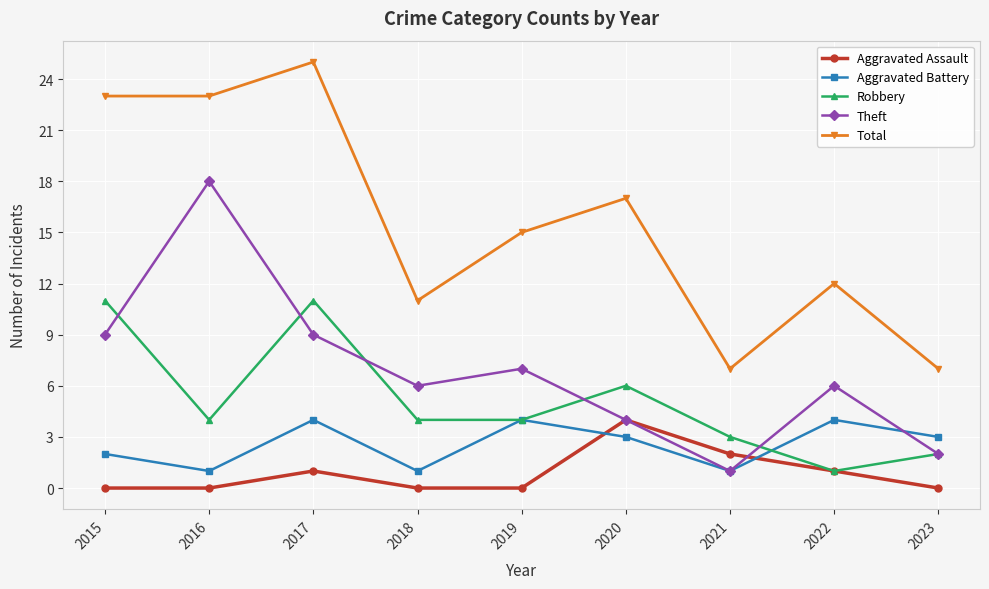

Reading left to right, list all the values displayed in this chart.

Aggravated Assault: 0	0	1	0	0	4	2	1	0
Aggravated Battery: 2	1	4	1	4	3	1	4	3
Robbery: 11	4	11	4	4	6	3	1	2
Theft: 9	18	9	6	7	4	1	6	2
Total: 23	23	25	11	15	17	7	12	7